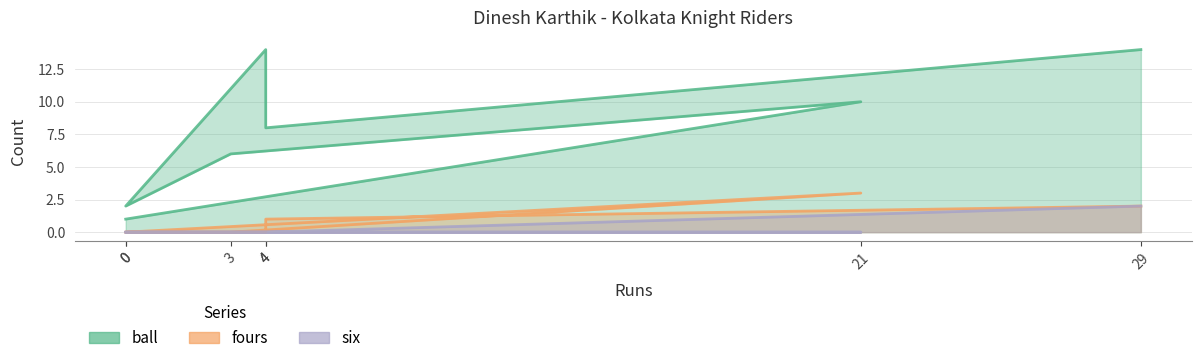

How many fours values are between 0 and 2?

6